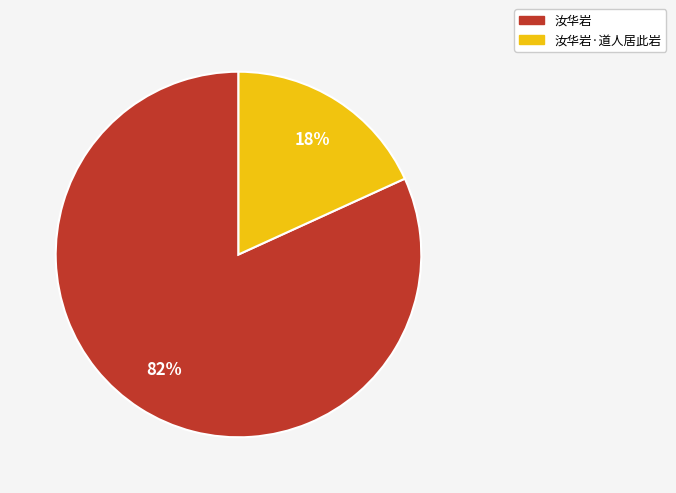

Does 汝华岩 account for over 50% of the chart?

Yes